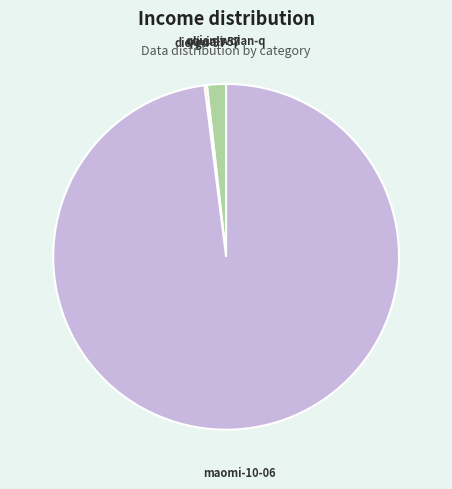

Which category has the biggest portion of the pie?

maomi-10-06